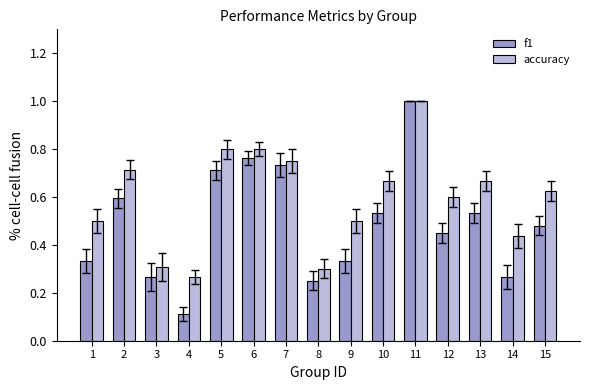

What are all the series names shown in the legend?

f1, accuracy